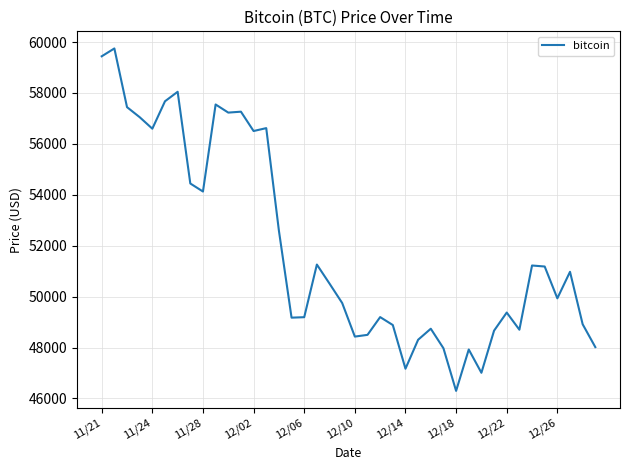

What is the difference between the maximum and minimum values?

13453